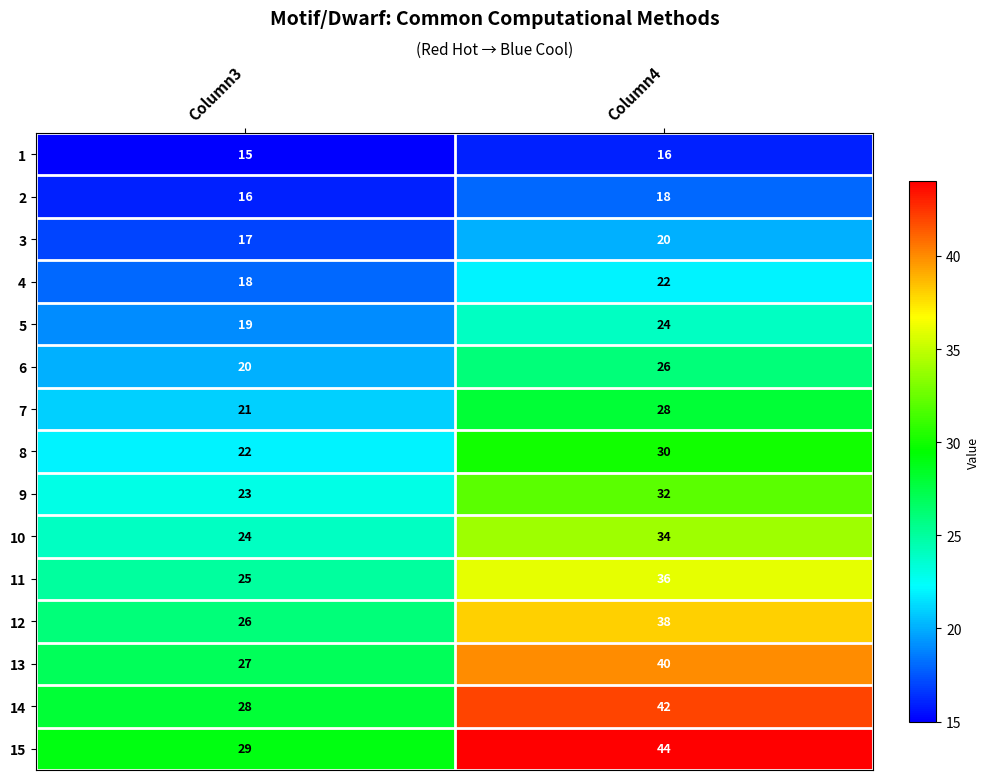

Reading left to right, extract all data points from this chart.

1: Column3=15	Column4=16
2: Column3=16	Column4=18
3: Column3=17	Column4=20
4: Column3=18	Column4=22
5: Column3=19	Column4=24
6: Column3=20	Column4=26
7: Column3=21	Column4=28
8: Column3=22	Column4=30
9: Column3=23	Column4=32
10: Column3=24	Column4=34
11: Column3=25	Column4=36
12: Column3=26	Column4=38
13: Column3=27	Column4=40
14: Column3=28	Column4=42
15: Column3=29	Column4=44